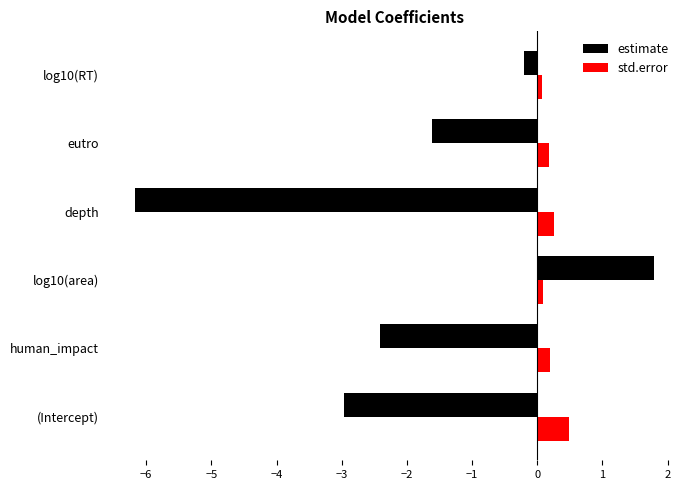

What is the sum of all estimate values?

-11.6